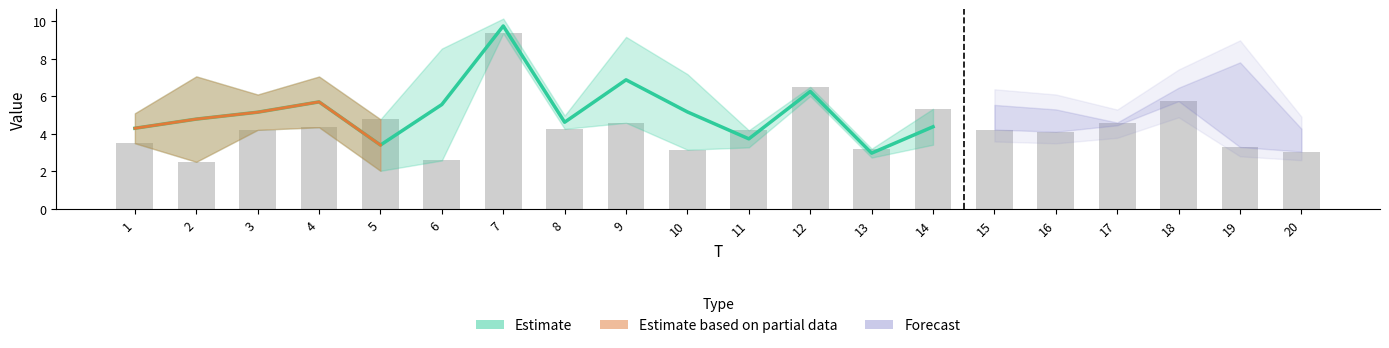

Read the value at 15.

4.2